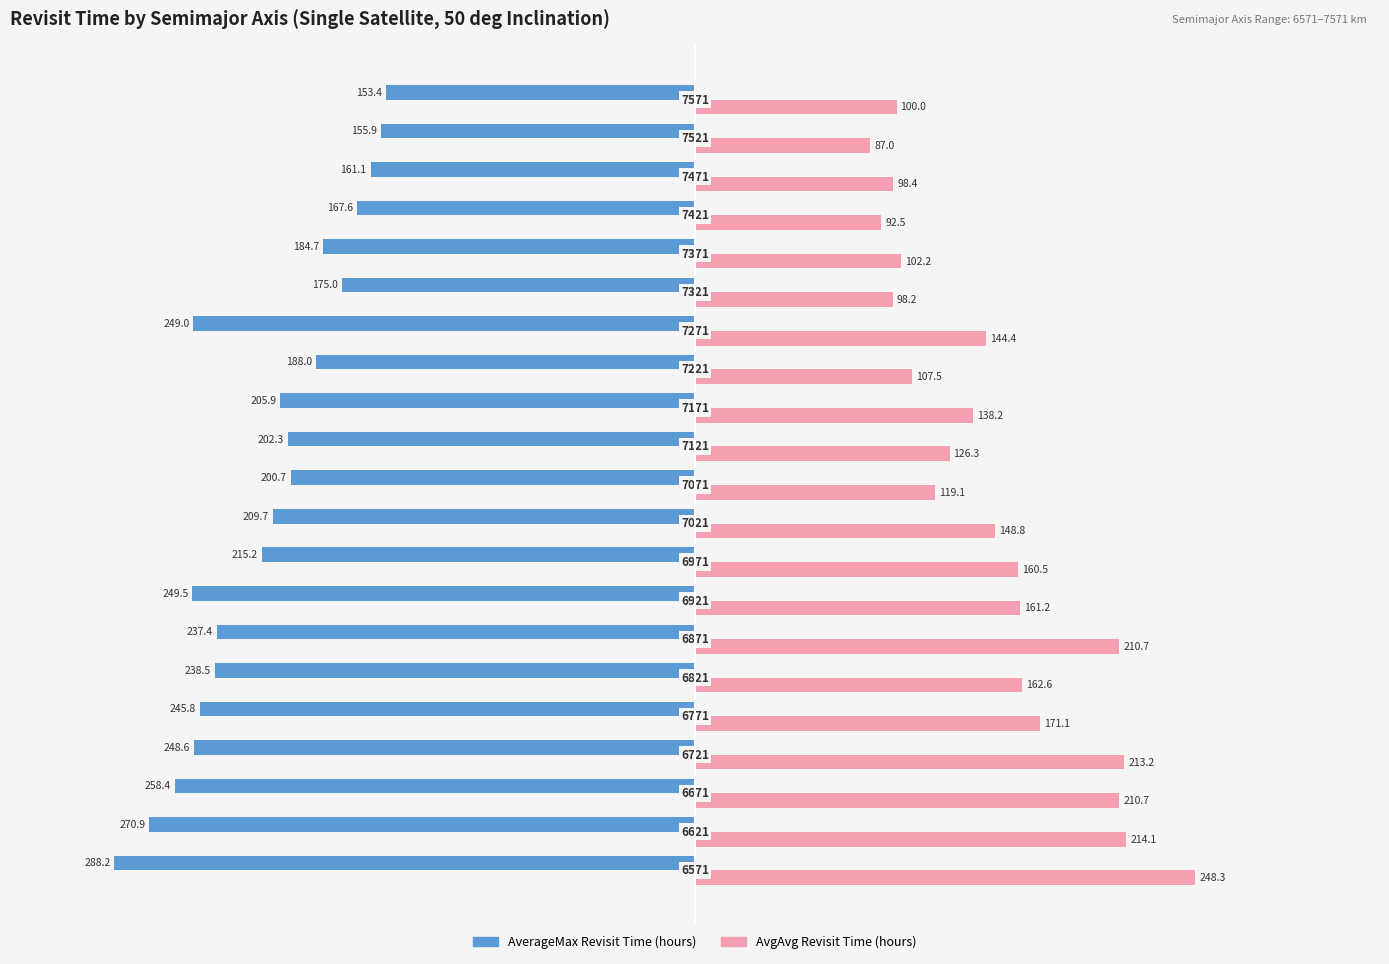

What are all the series names shown in the legend?

AverageMax Revisit Time (hours), AvgAvg Revisit Time (hours)